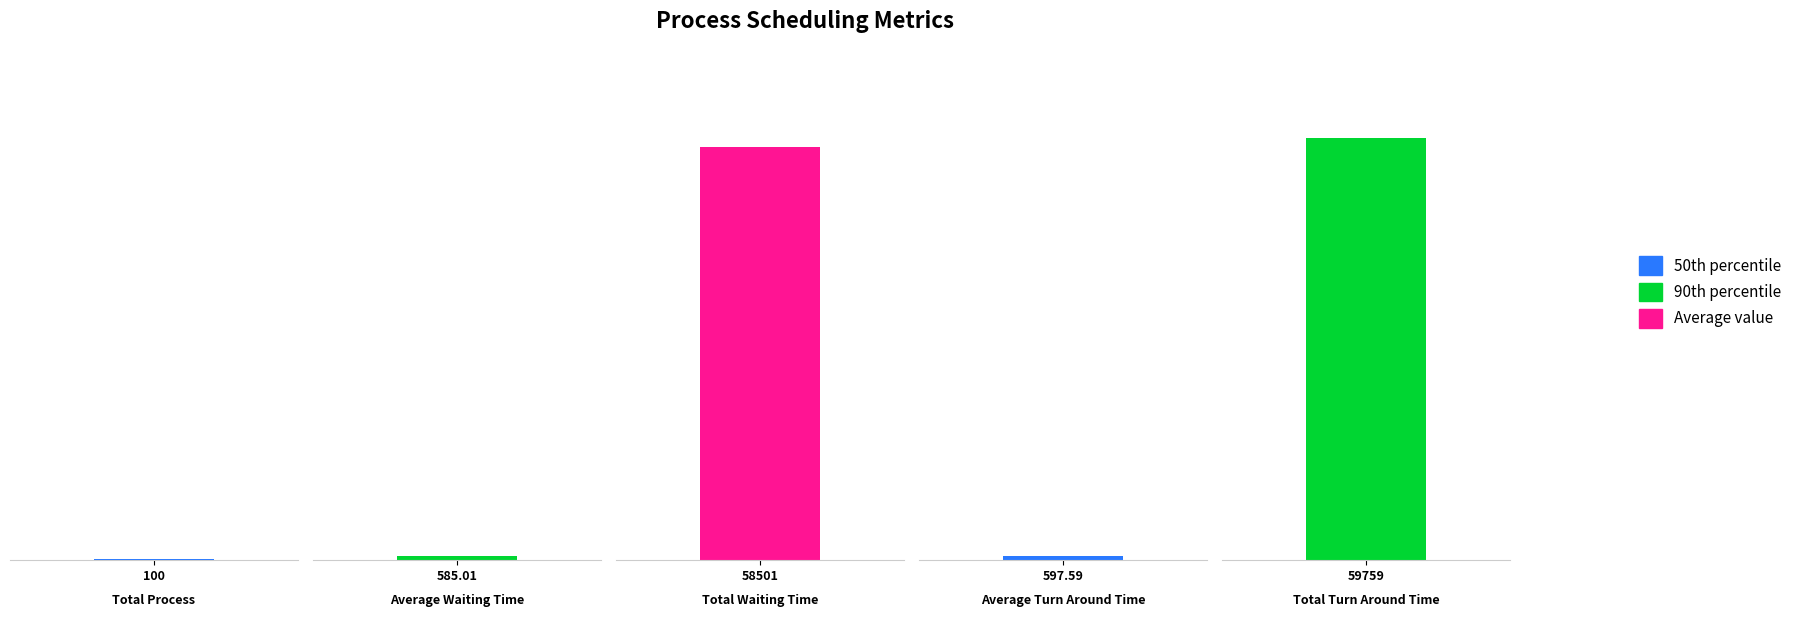

What is the change in value from Total Waiting Time to Total Turn Around Time?

+1258.0